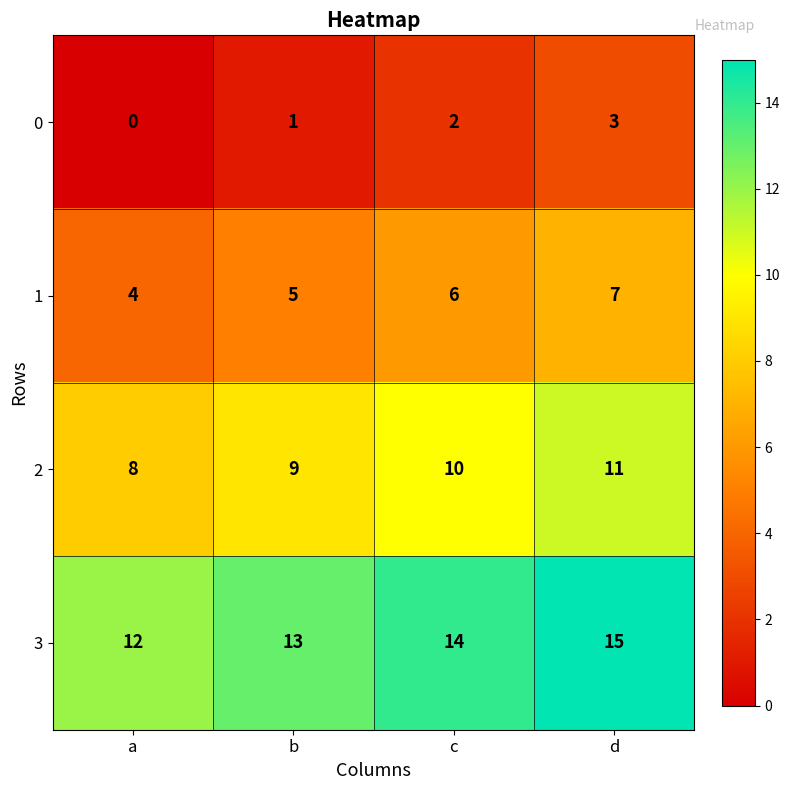

What is the difference between the maximum and minimum values in the 1 series?

3